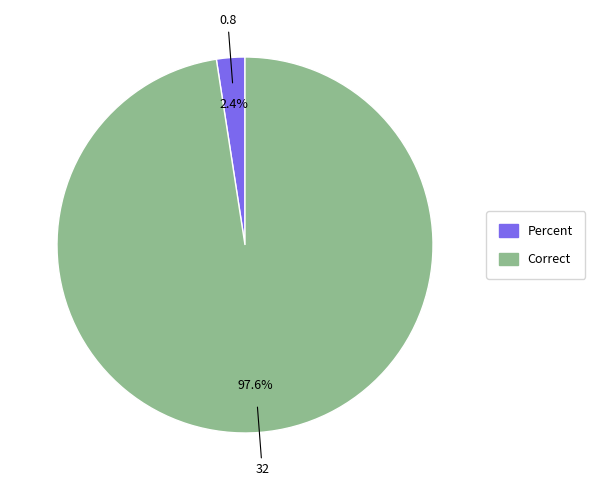

Which slice is the largest?

Correct